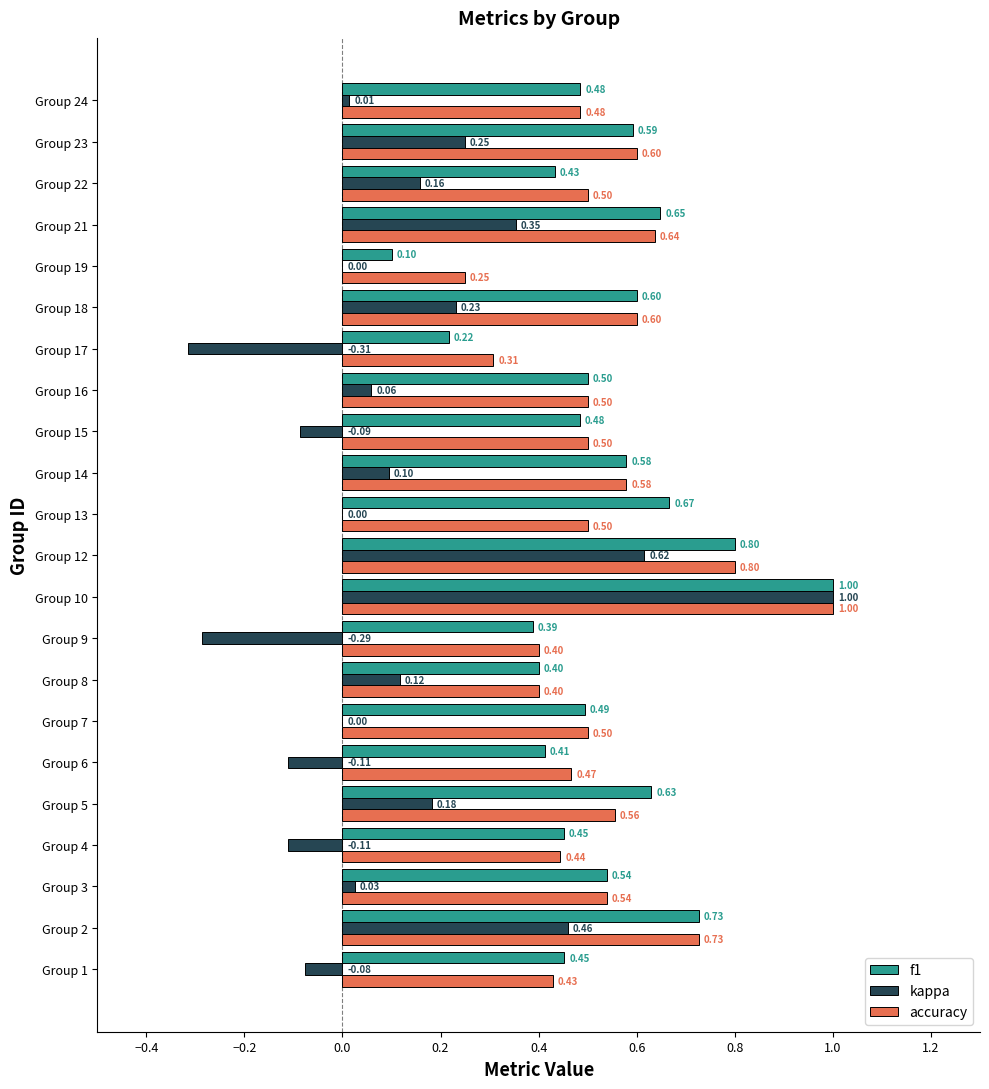

At which category is the sum across all series the highest?

Group 10